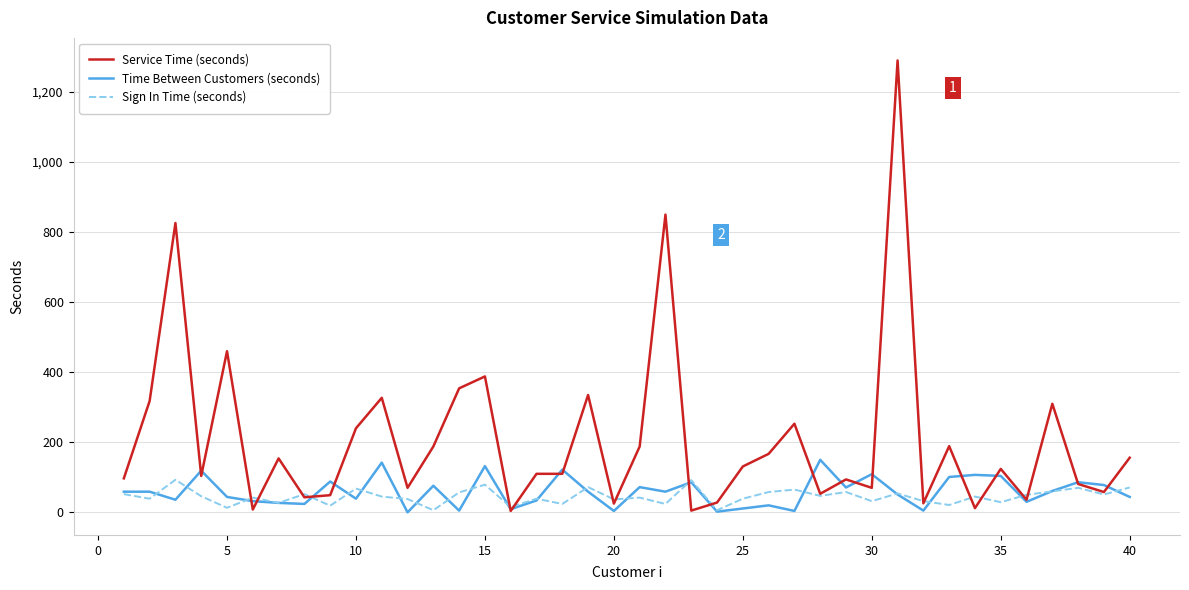

Which series has the widest spread of values?

Service Time (seconds)